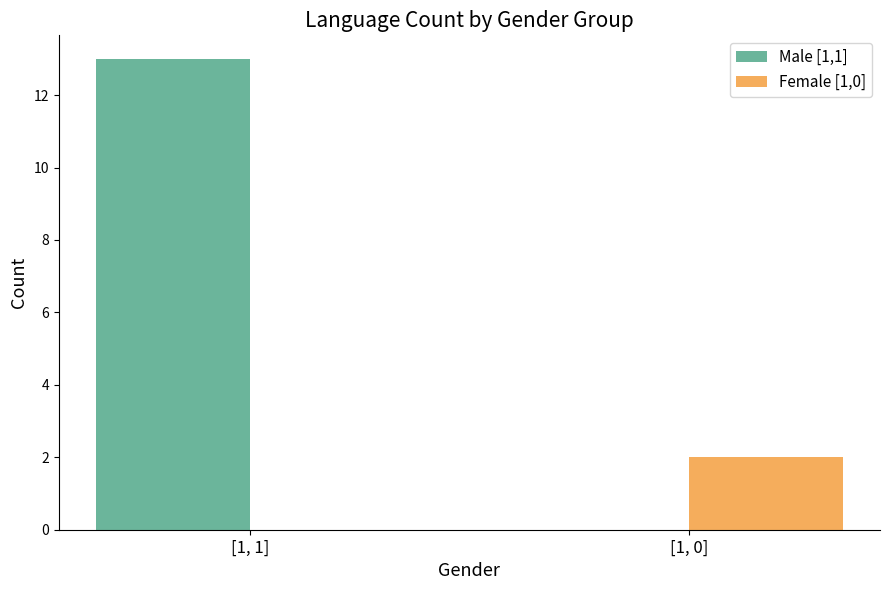

Where is Male [1,1] nearest to the value 6?

[1, 0]